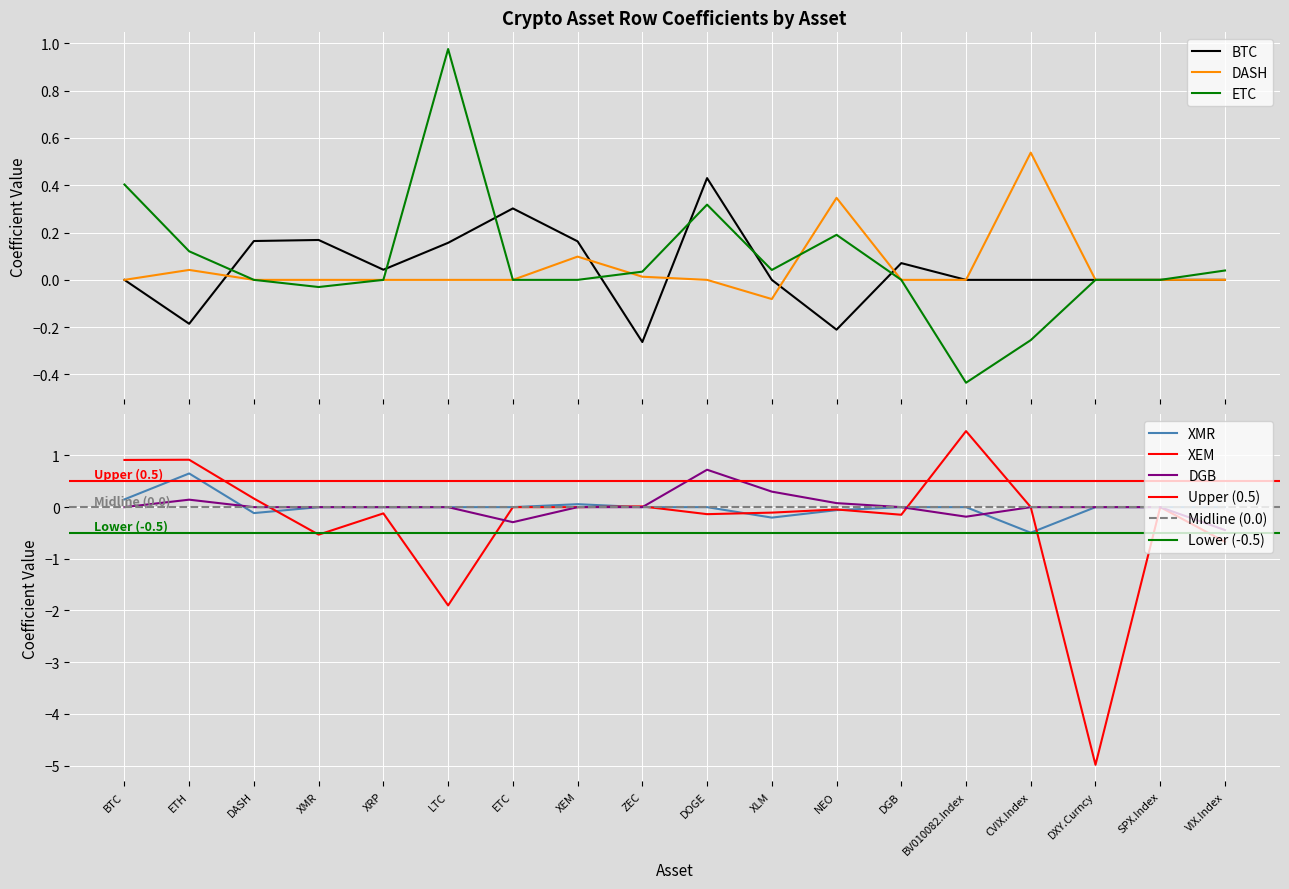

List the series in order of their peak value, highest first.

XEM, ETC, DGB, XMR, DASH, BTC